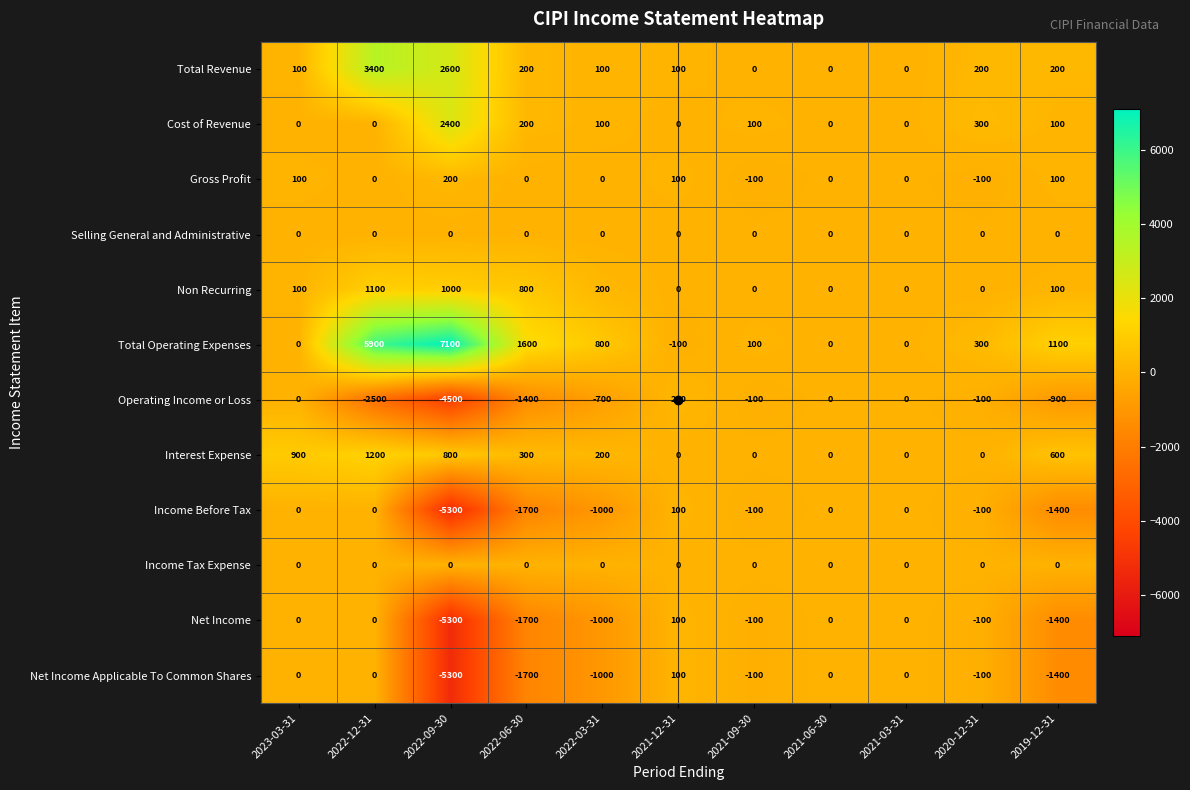

The value of Gross Profit at 2023-03-31 is 28. True or false?

False